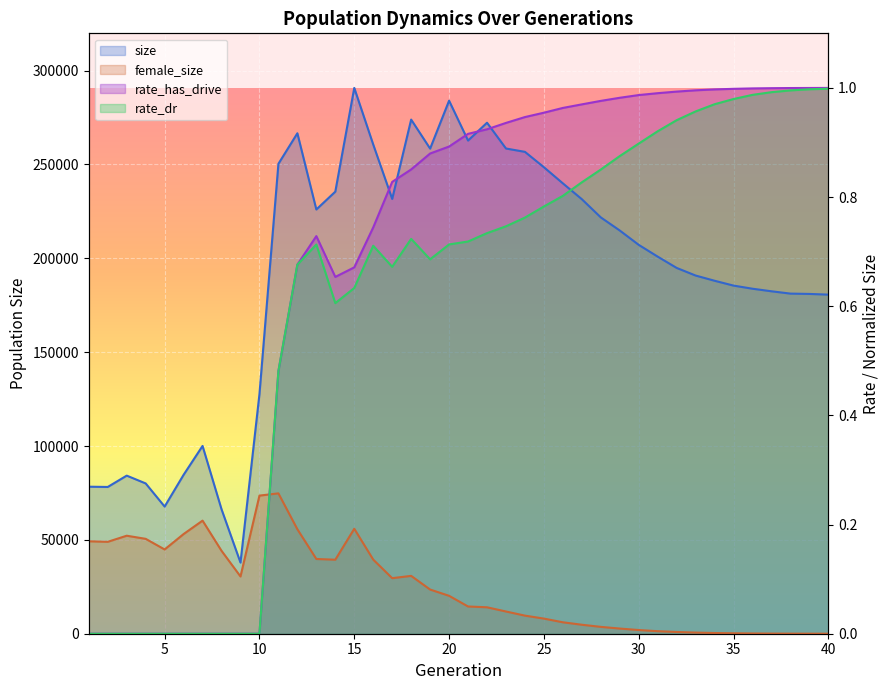

What is the approximate value of rate_has_drive at 15?

0.7